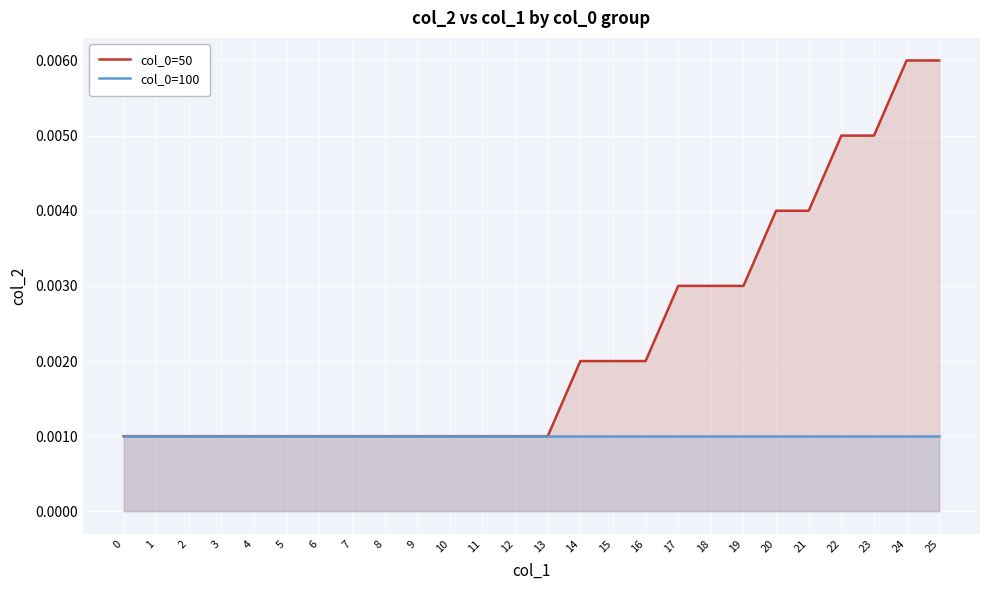

True or false: col_0=50 and col_0=100 intersect in this chart.

False